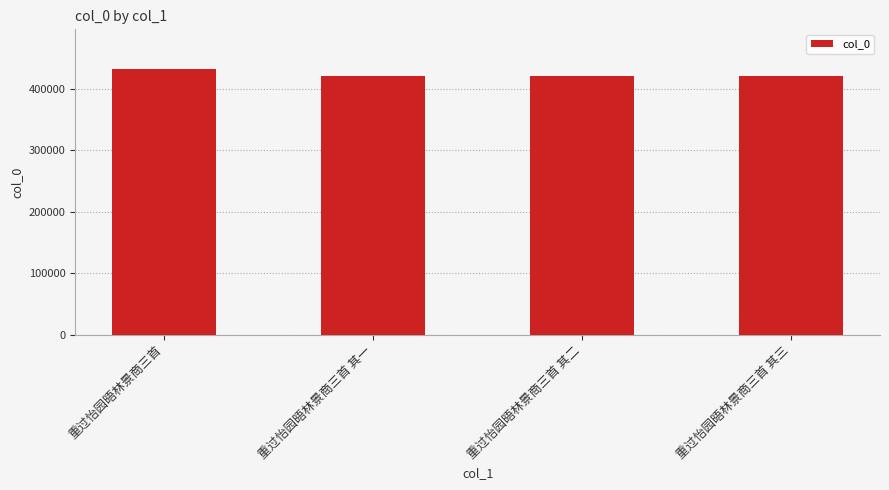

What is the approximate value at 重过怡园晤林景商三首 其一, to the nearest 50?

422100